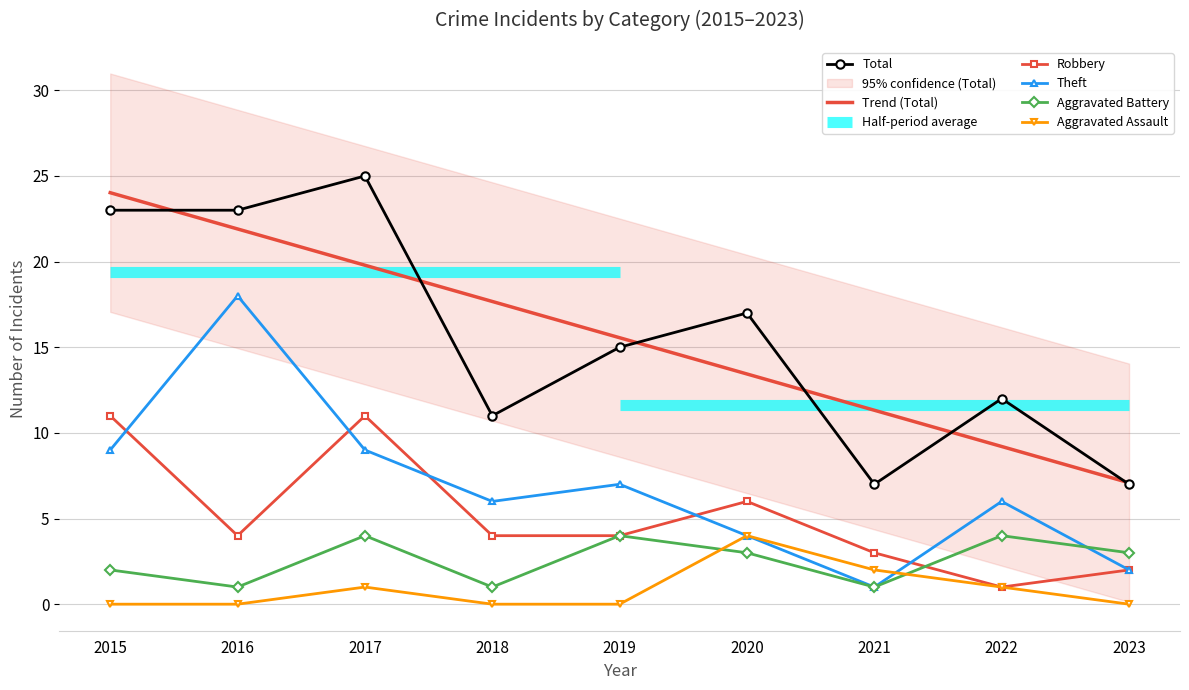

What is the difference between the maximum and minimum values in the Total series?

18.0